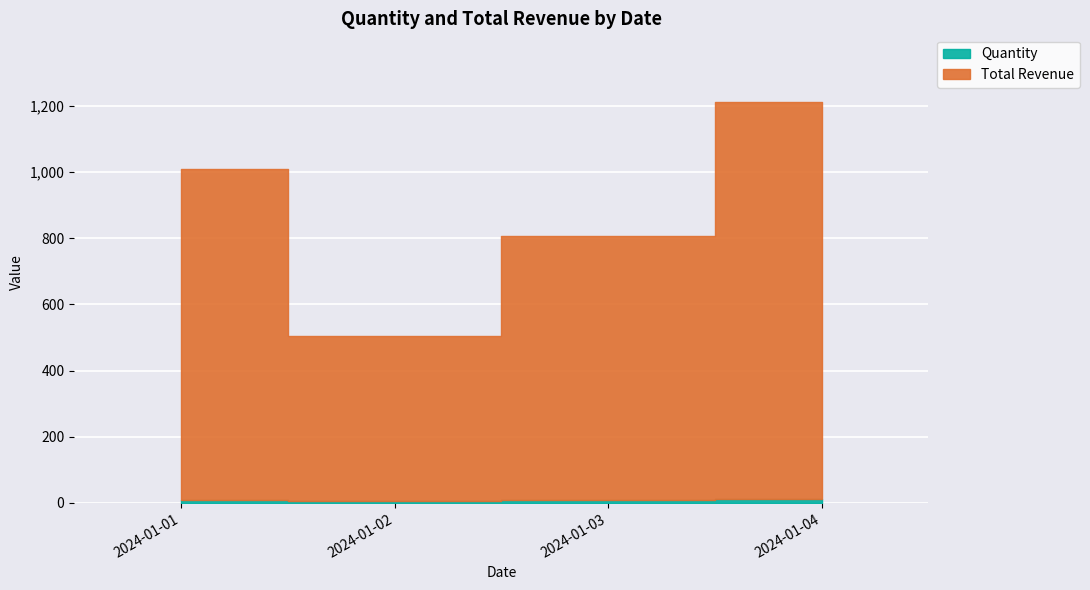

What are all the series names shown in the legend?

Quantity, Total Revenue